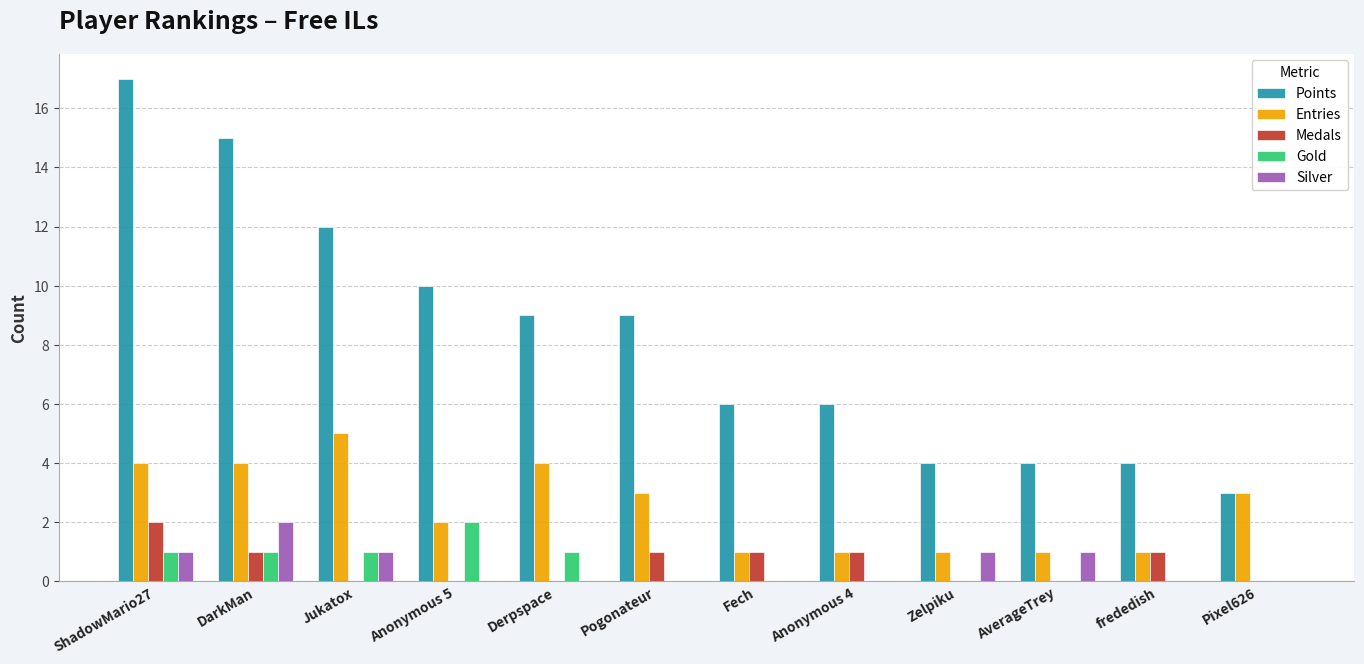

What is the greatest value displayed?

17